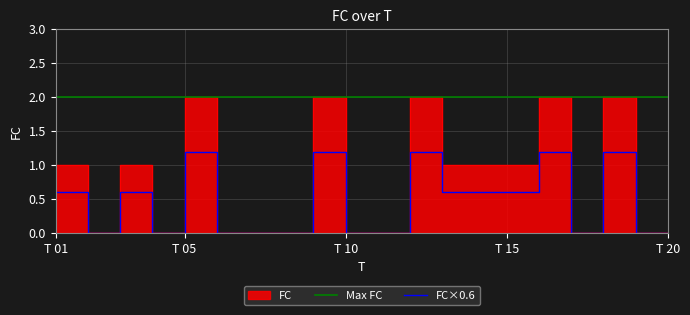

Which category has the lowest value across all series?

3